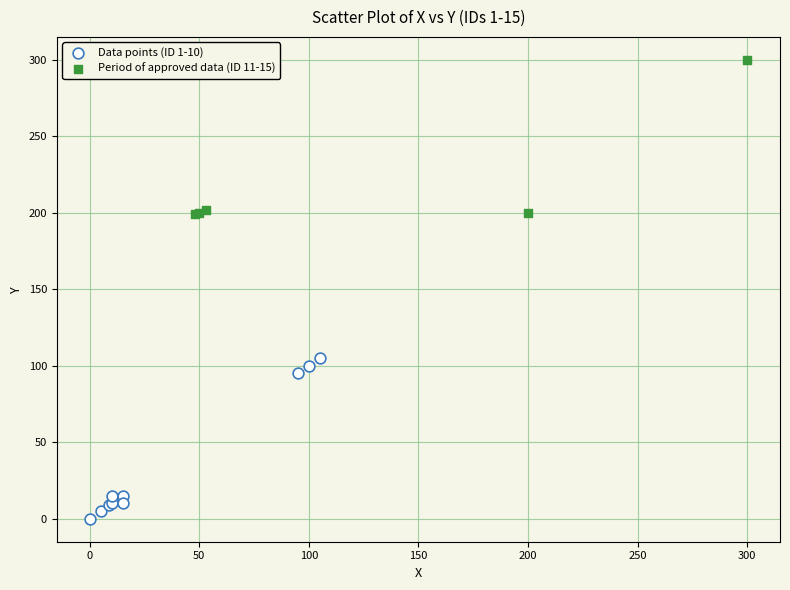

Which series reaches the maximum Y coordinate?

Period of approved data (ID 11-15)